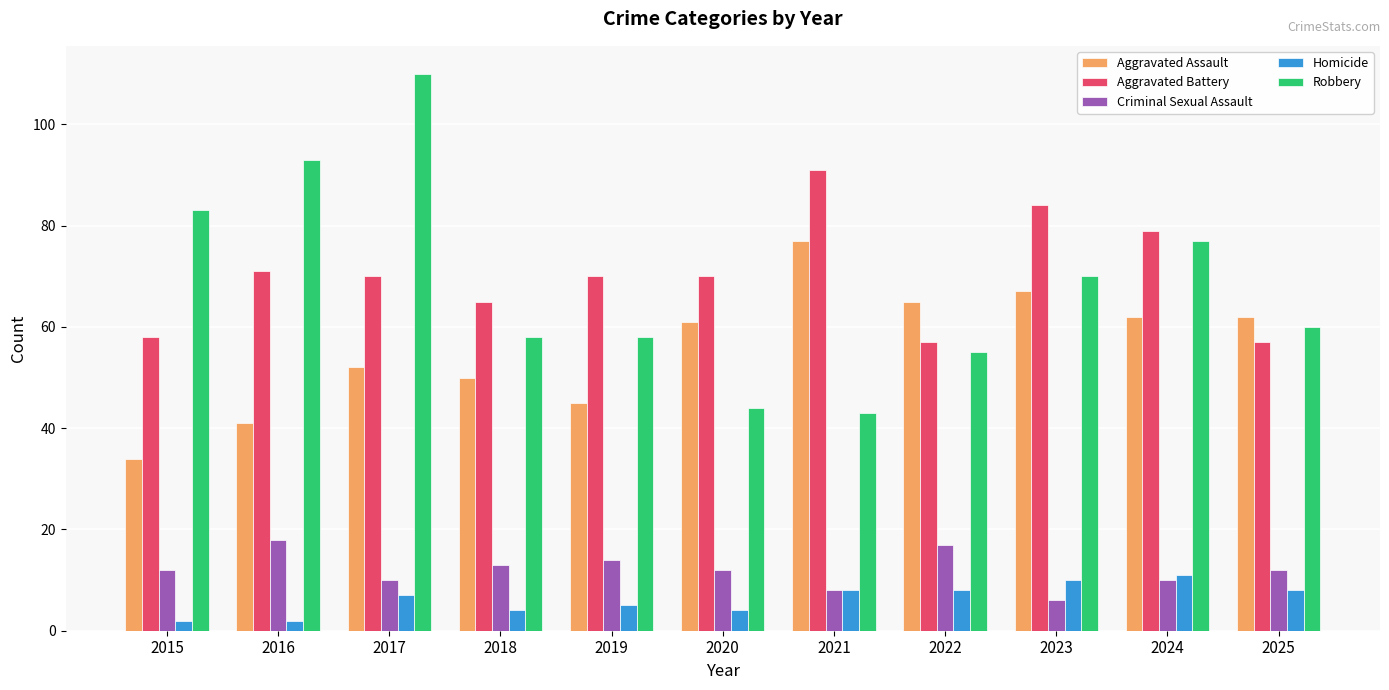

True or false: Homicide has a value of 5 at 2019.

True